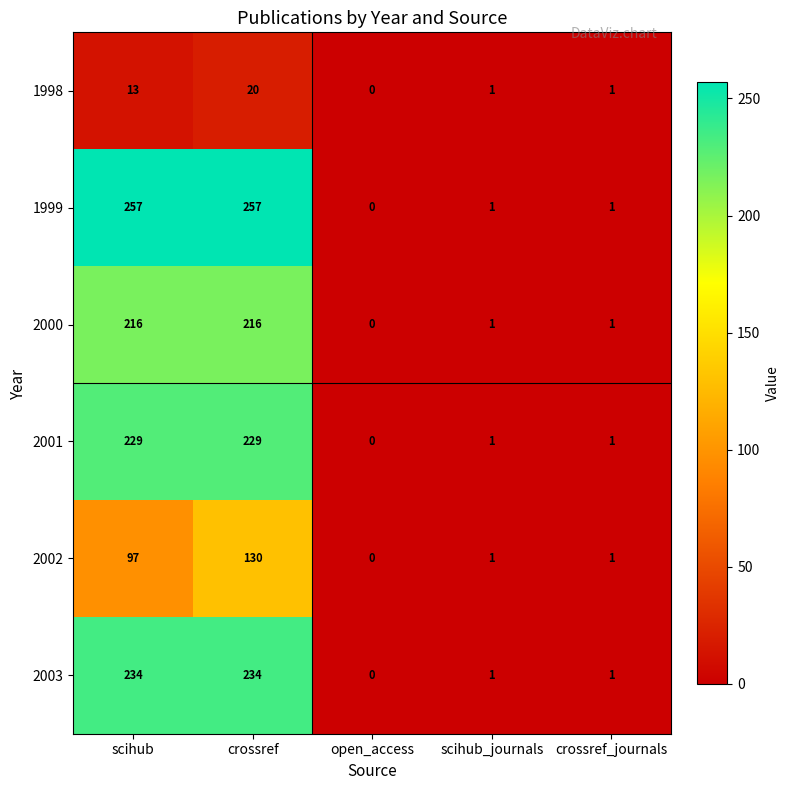

Is it true that 1998 equals 6 at scihub?

False